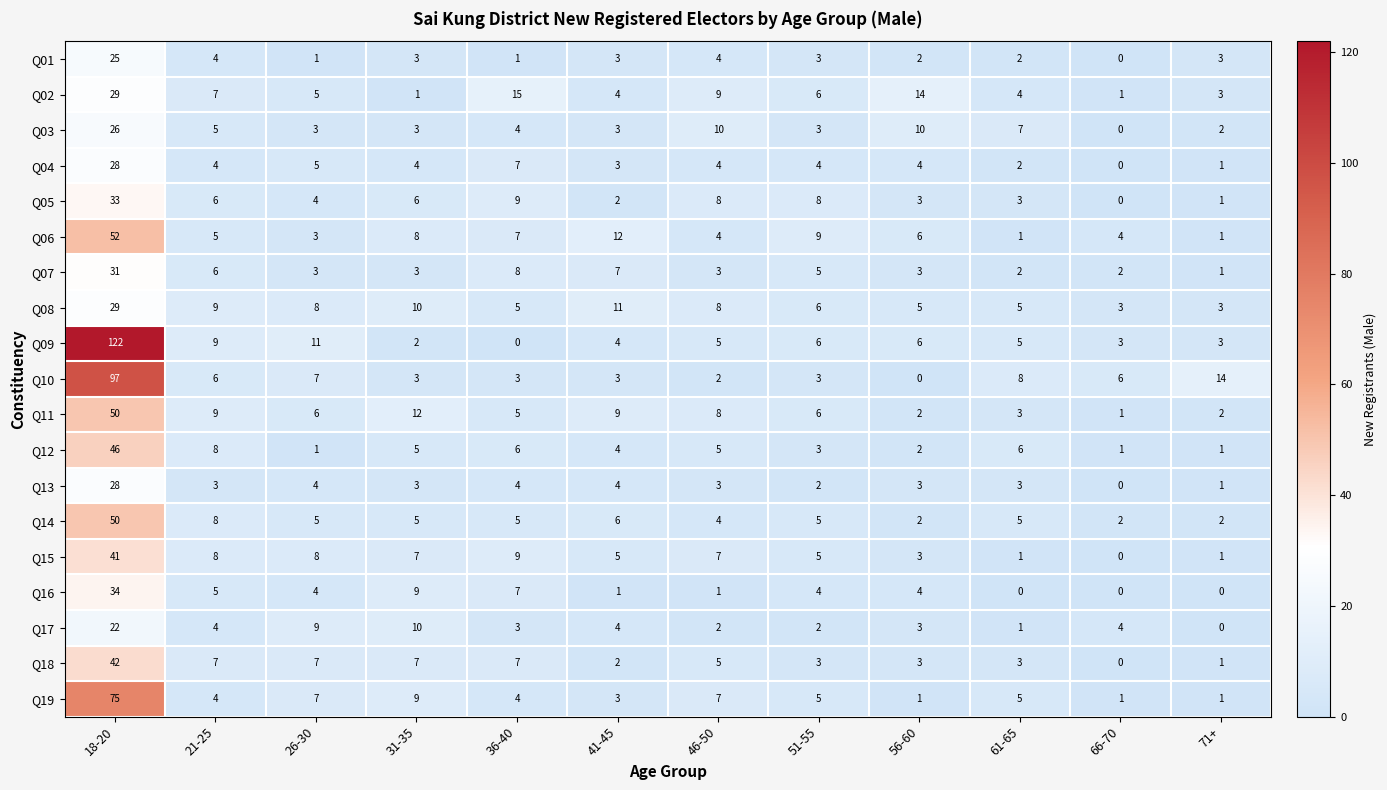

What is the average value of the Q02 series?

8